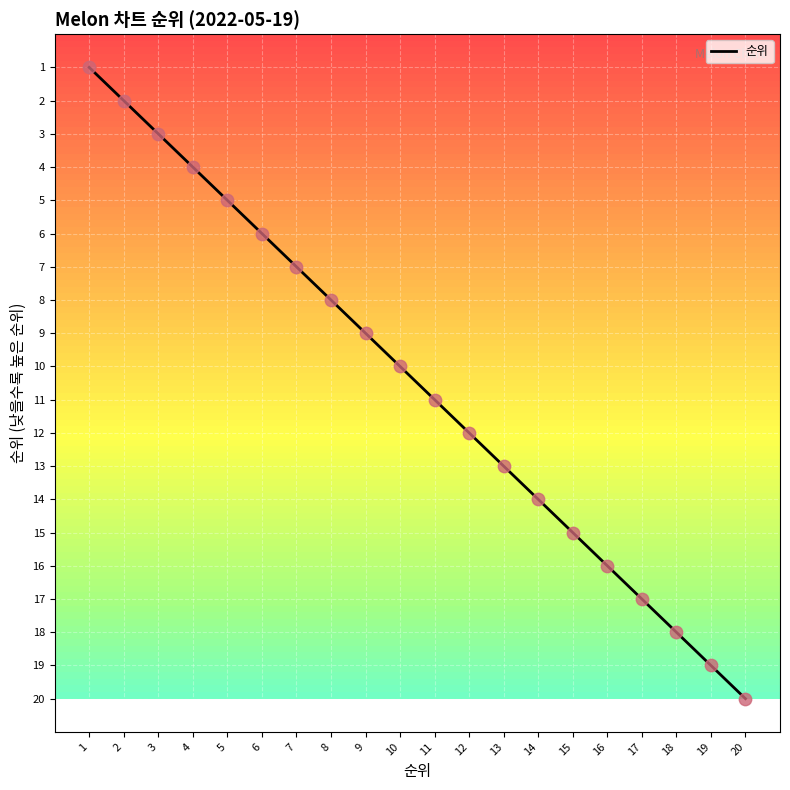

What is the ratio of the value at 6 to the value at 11?

0.5